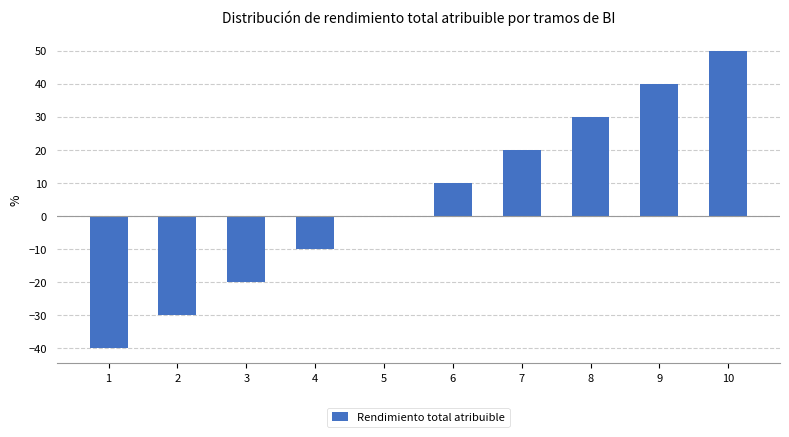

True or false: the data shows -20 at 3.

True